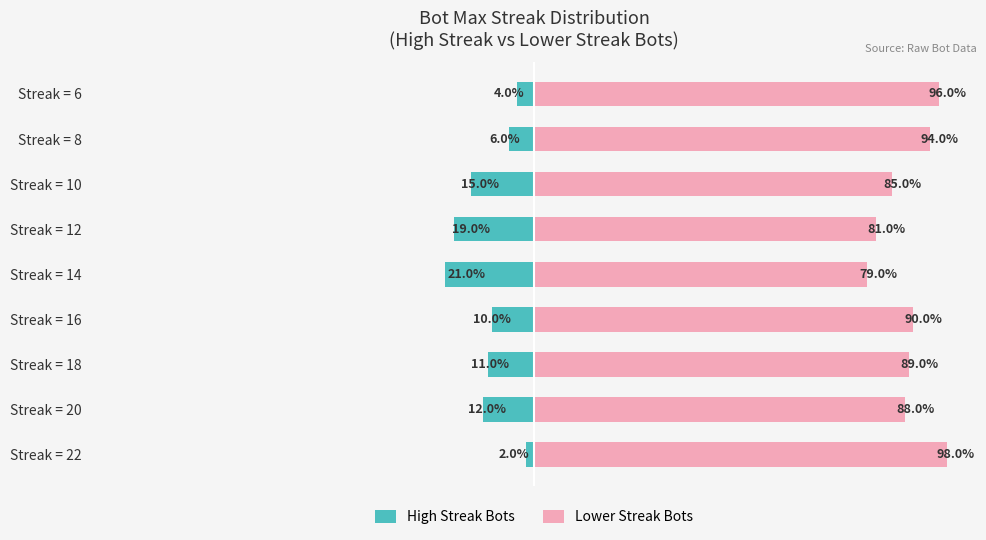

How many High Streak Bots values are between -15 and -6?

5